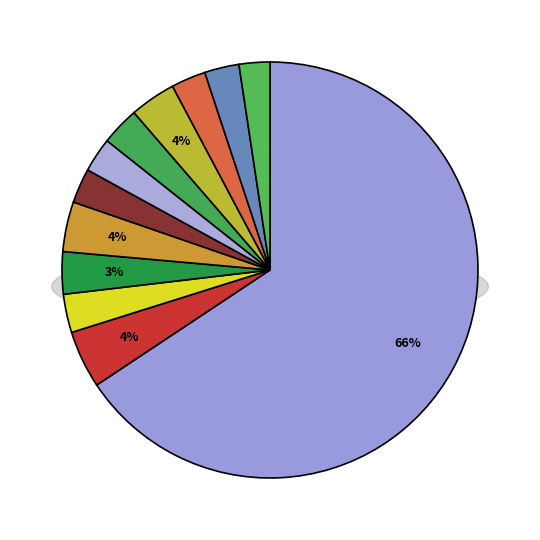

Count the number of slices in the pie.

12